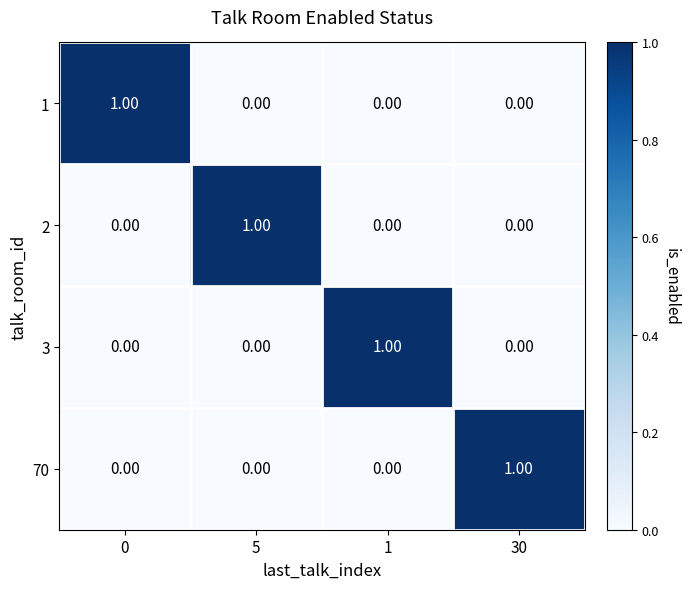

Is the value of 3 at 1 greater than the value of 2 at 1?

Yes